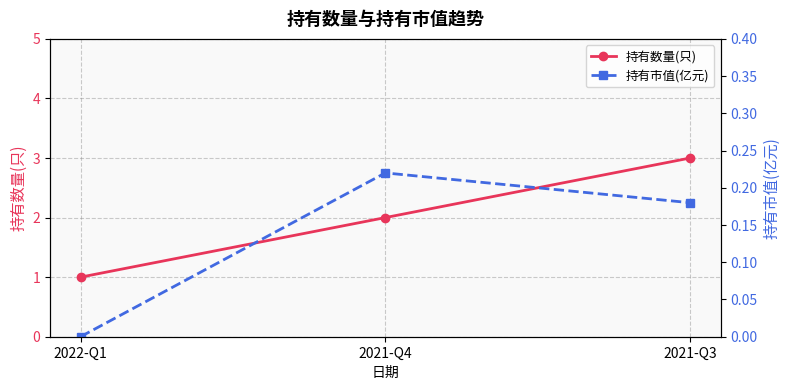

List the series in order of their overall mean, lowest first.

持有市值(亿元), 持有数量(只)